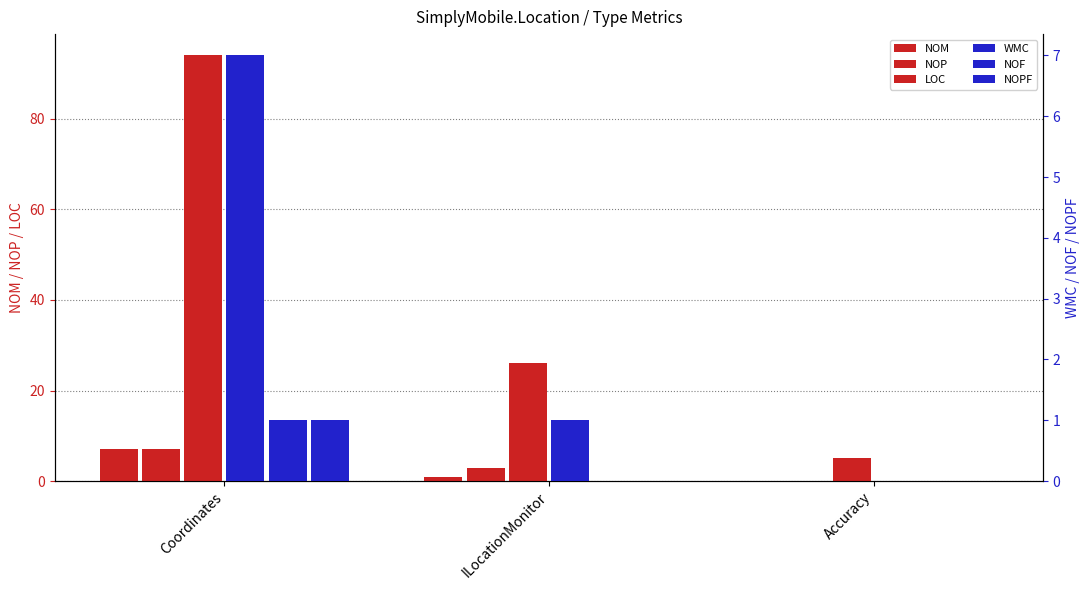

Which series has the largest range (max minus min)?

LOC